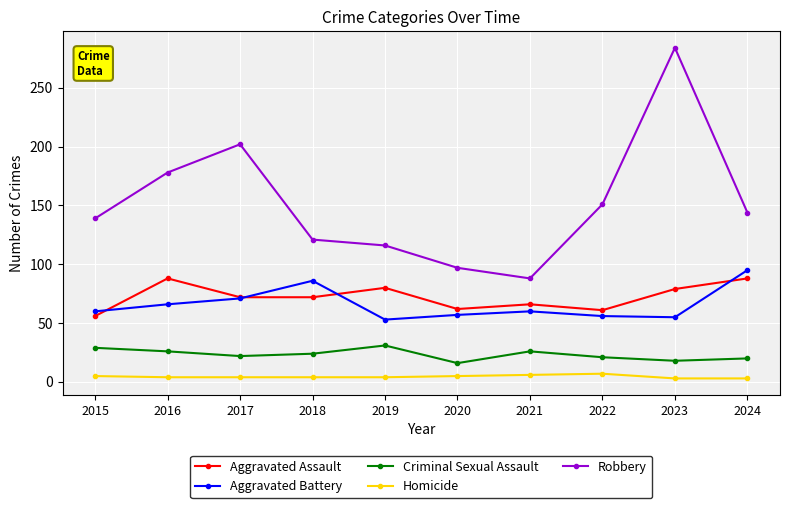

At which category is the sum across all series the highest?

2023